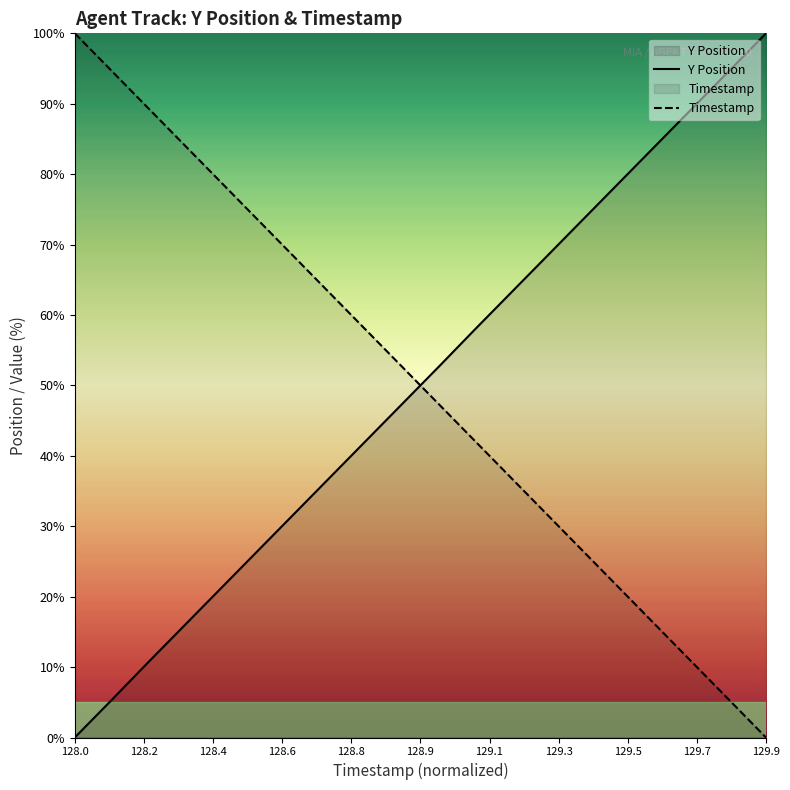

Where does the Y Position series first go above 52?

129.0